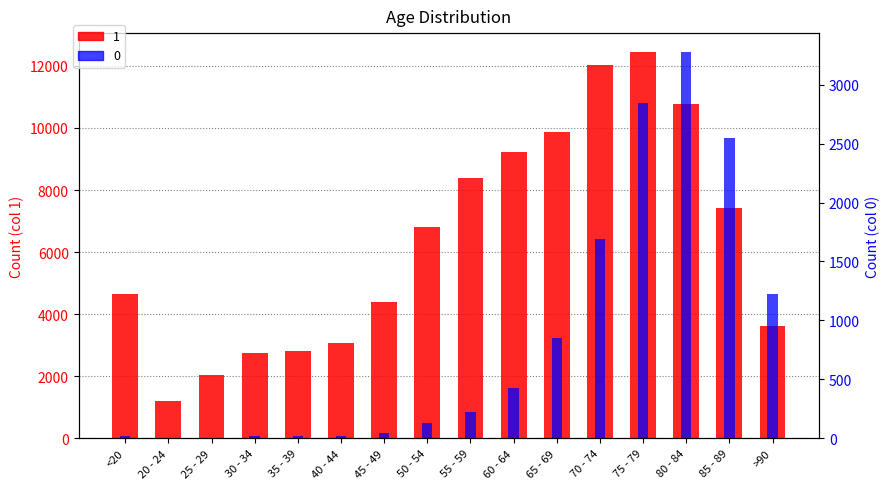

How many data points does each series have?

16